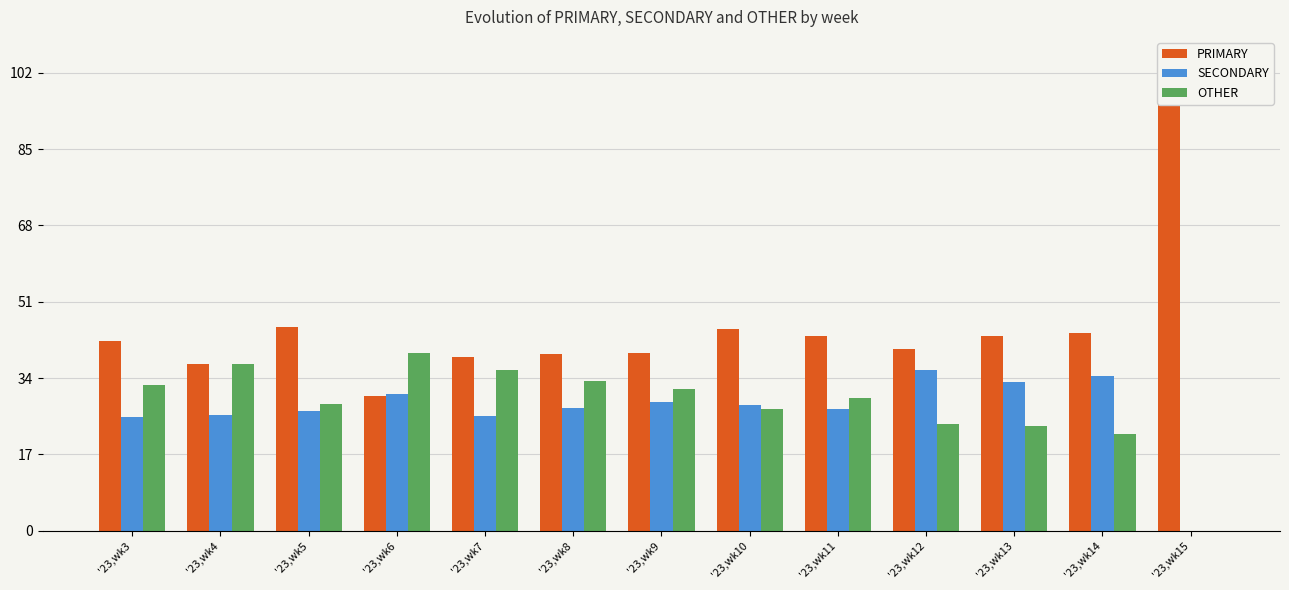

How many values in the SECONDARY series are below 27?

5